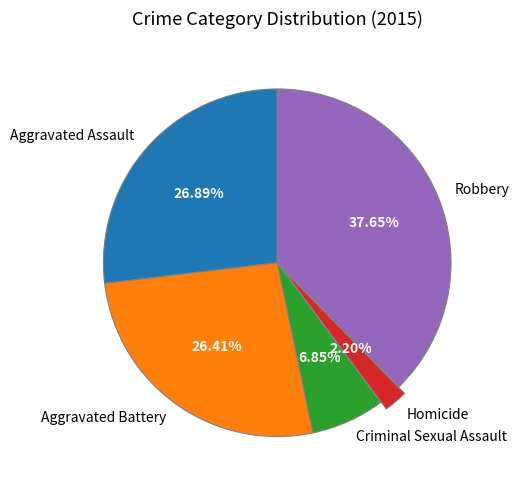

Approximately how many times larger is the value at Aggravated Assault compared to Criminal Sexual Assault?

3.9